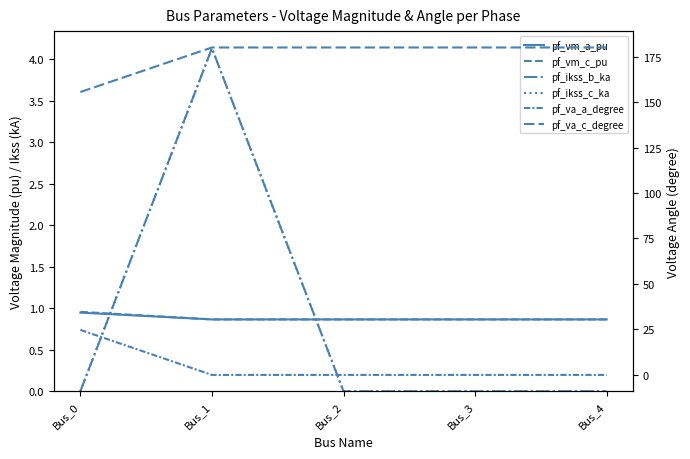

Where is the first local maximum for pf_ikss_c_ka?

Bus_1